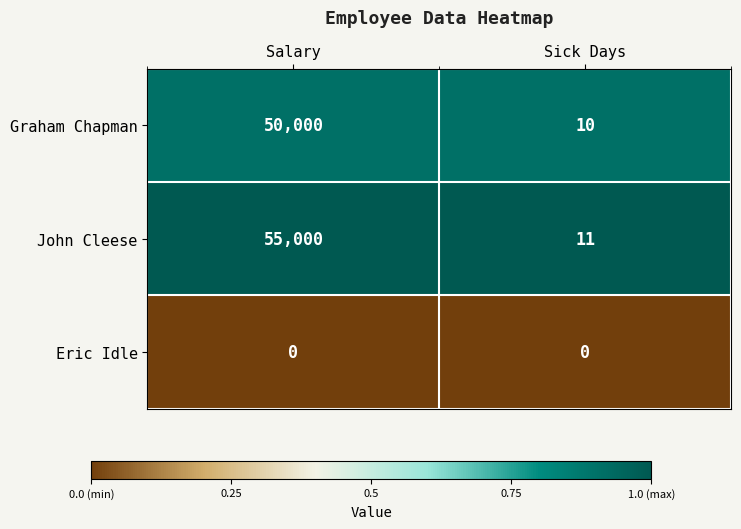

What is the maximum value shown in the chart?

55000